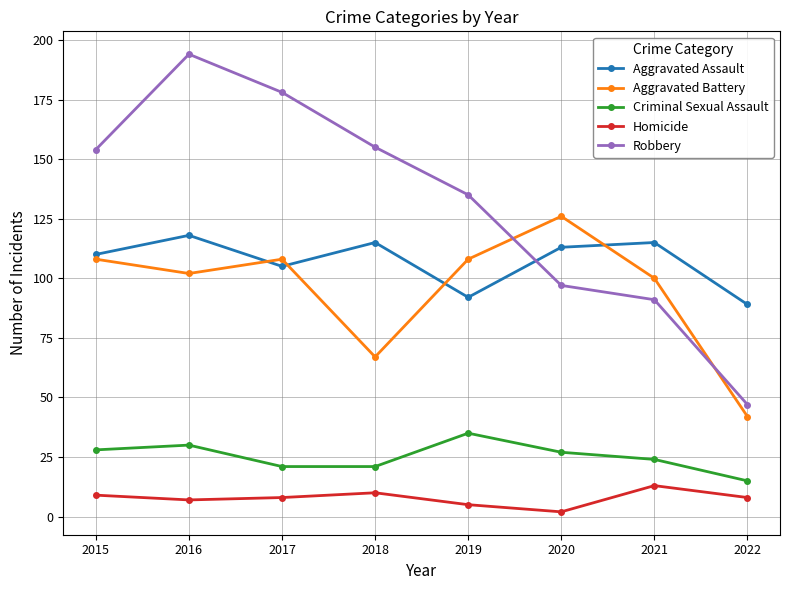

Which category has the highest value in the Aggravated Battery series?

2020